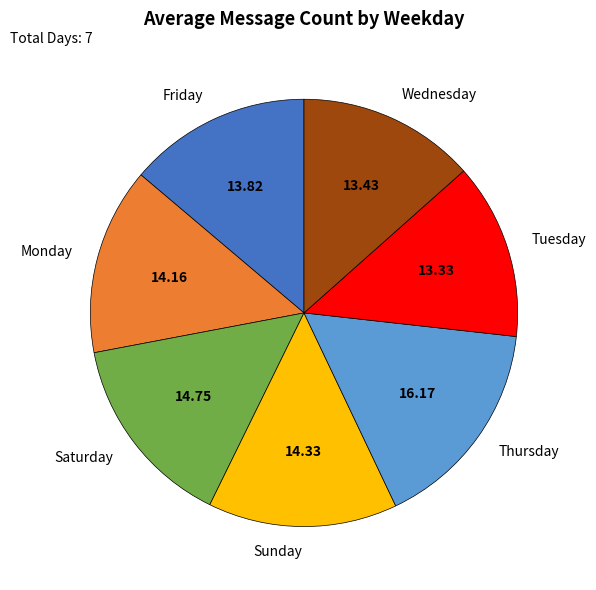

Is there any slice that represents more than half of the pie?

No